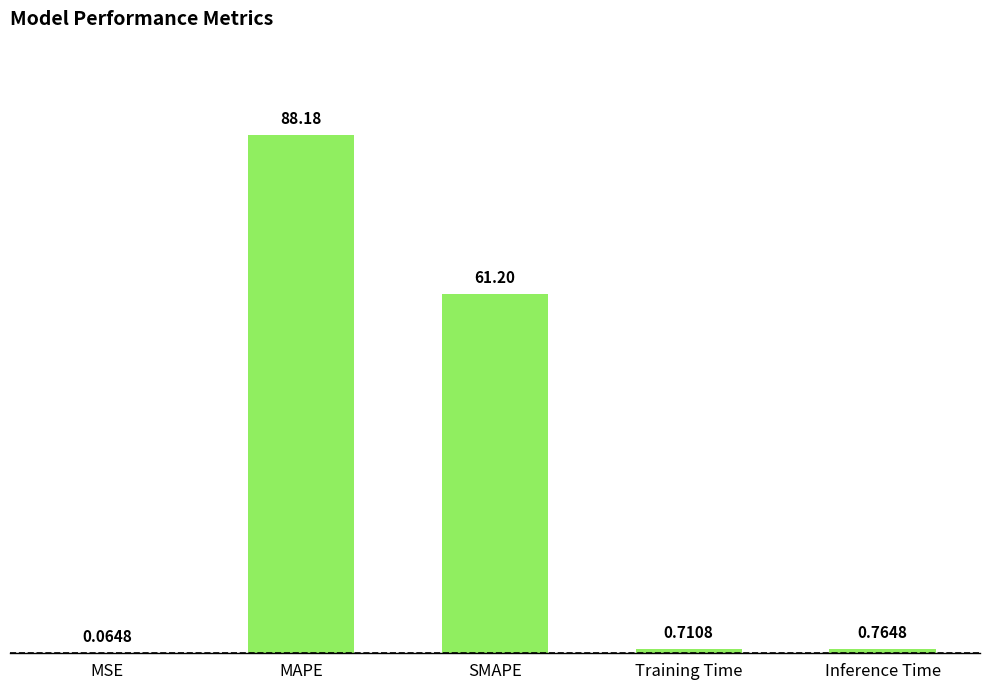

Which has a higher value, Training Time or SMAPE?

SMAPE